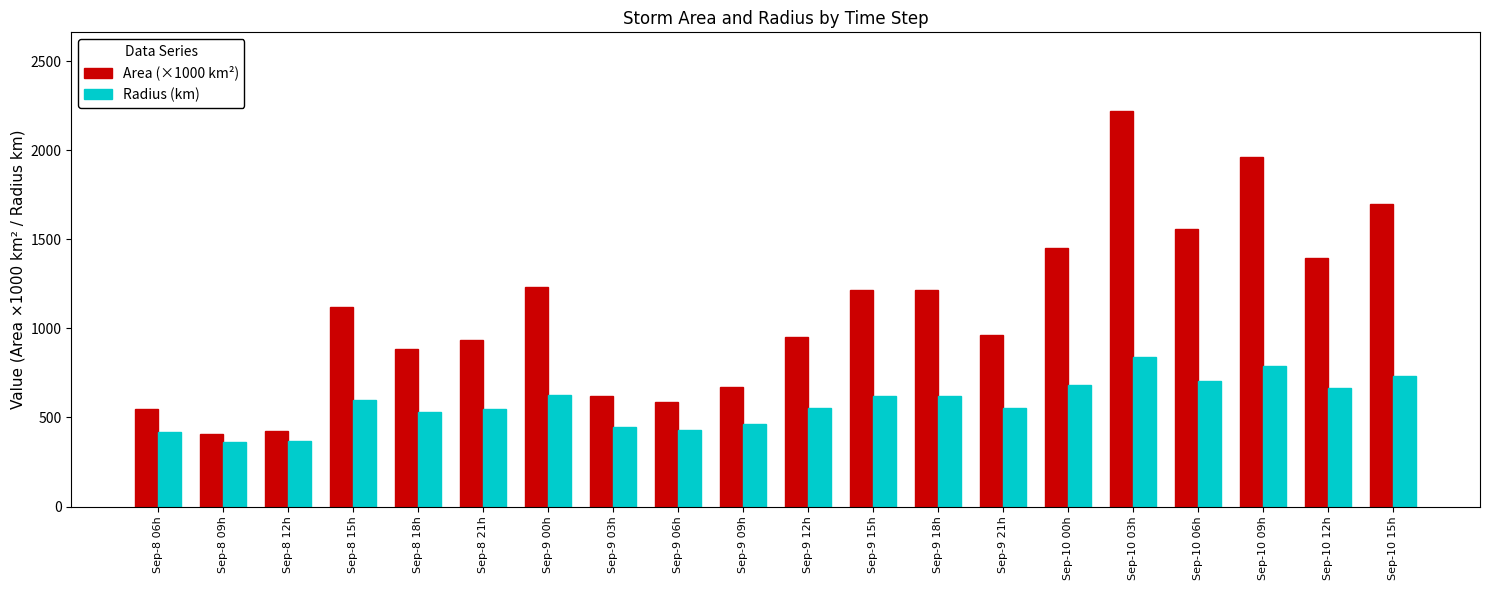

What is the label of the 4th bar from the right?

Sep-10 06h